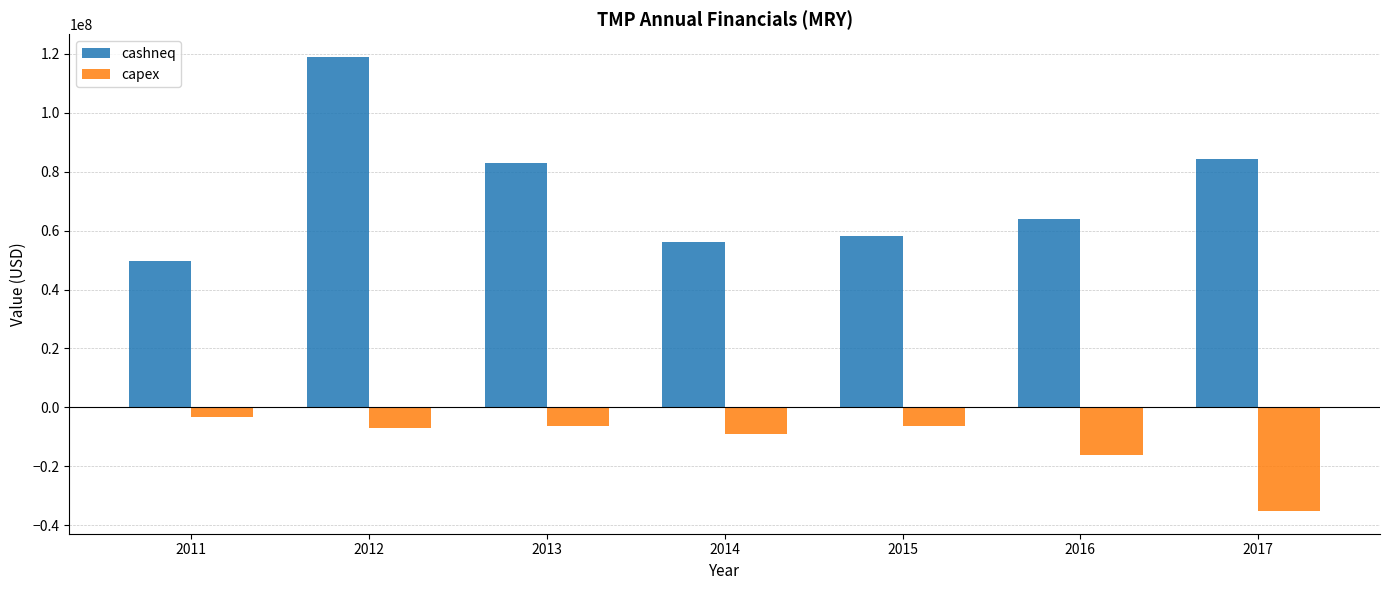

What is the total value across all series at 2011?

46305000